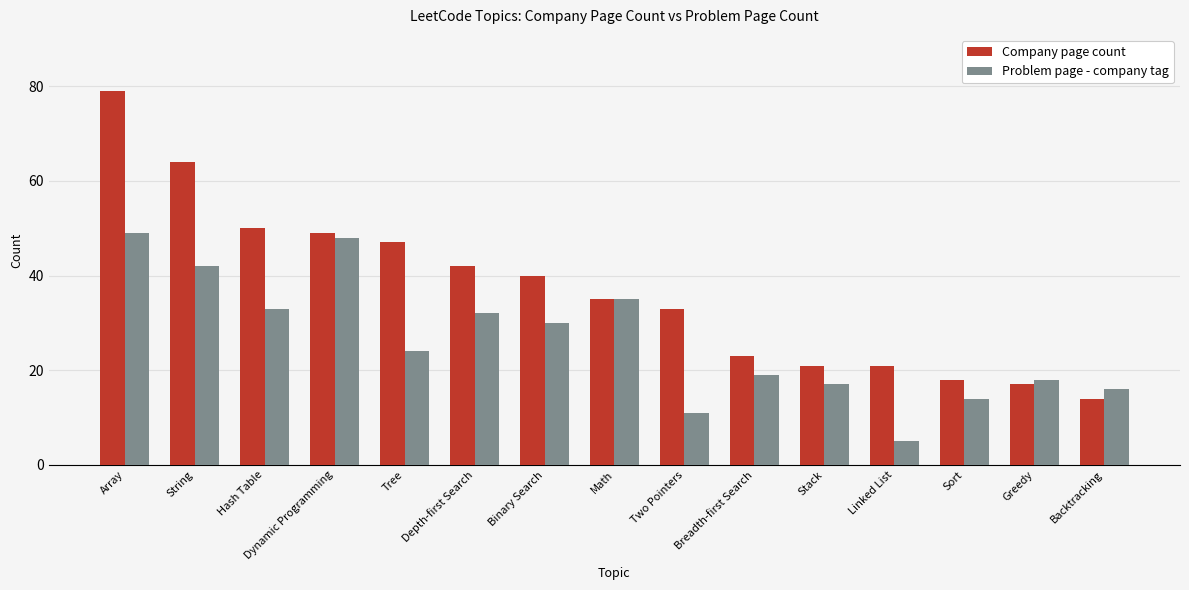

Where does the Company page count series first go above 35?

Array